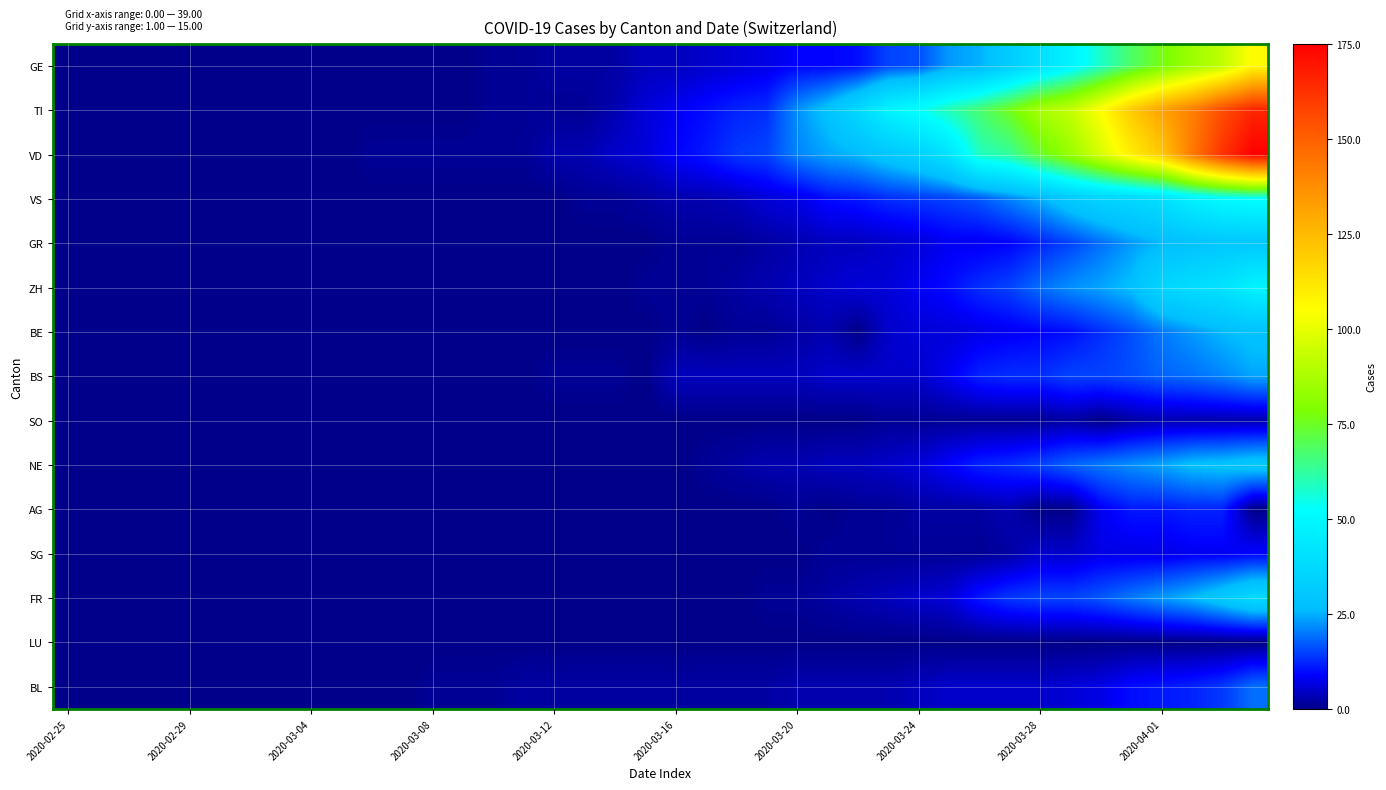

At which category is the sum across all series the highest?

39